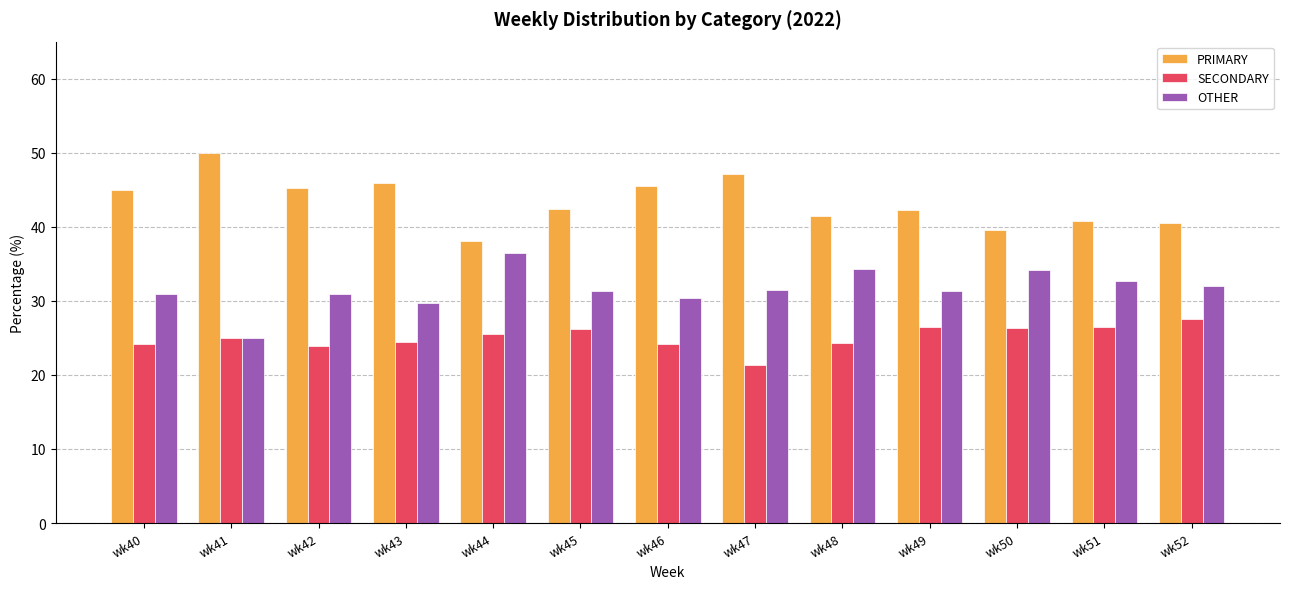

Rank the series by their maximum value, from lowest to highest.

SECONDARY, OTHER, PRIMARY